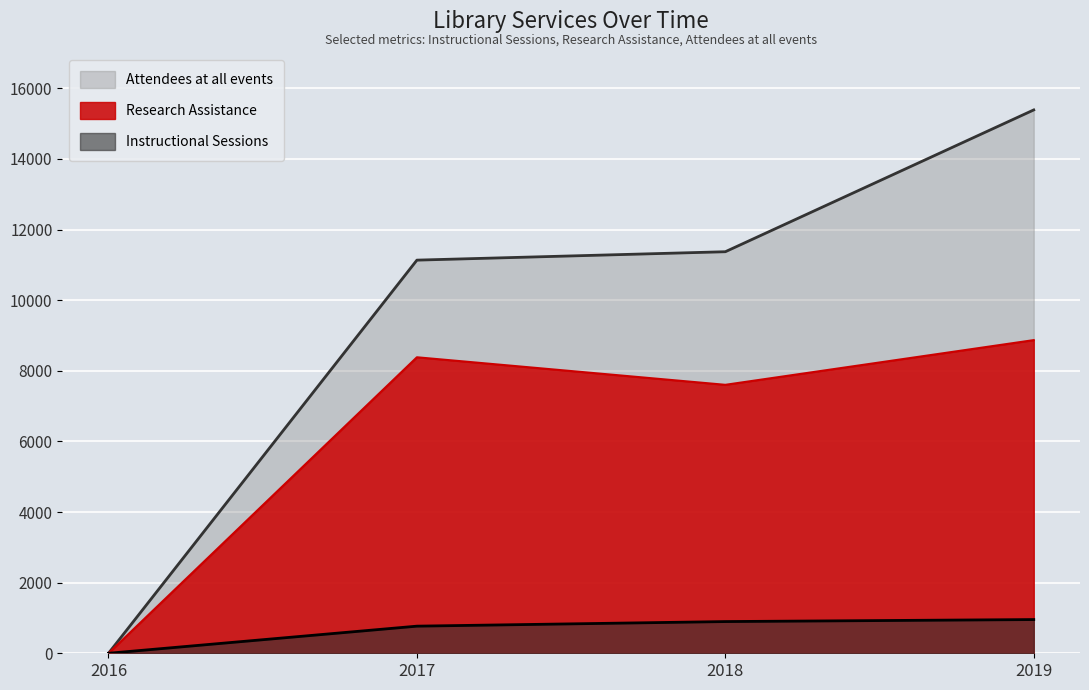

What is the average value of the Instructional Sessions series?

655